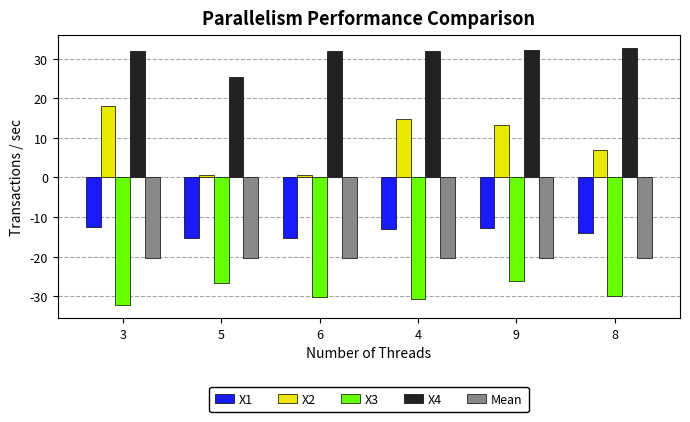

What is the difference between the Mean values at 3 and 6?

0.1